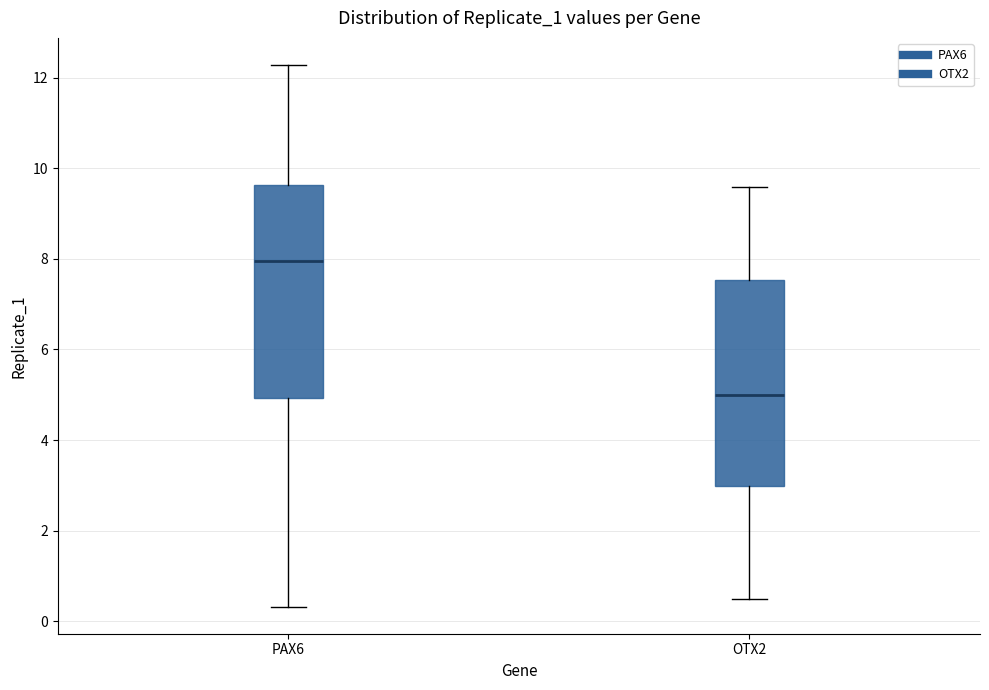

Reading left to right, read every box against the y-axis: the position of its median line, the range the box covers, and the ends of its whiskers. The values are not printed on the chart, so give them approximately, as read against the axis.

PAX6: median 8.0, box 5.0 to 9.6, whiskers 0.4 to 12.2
OTX2: median 5.0, box 3.0 to 7.6, whiskers 0.6 to 9.6